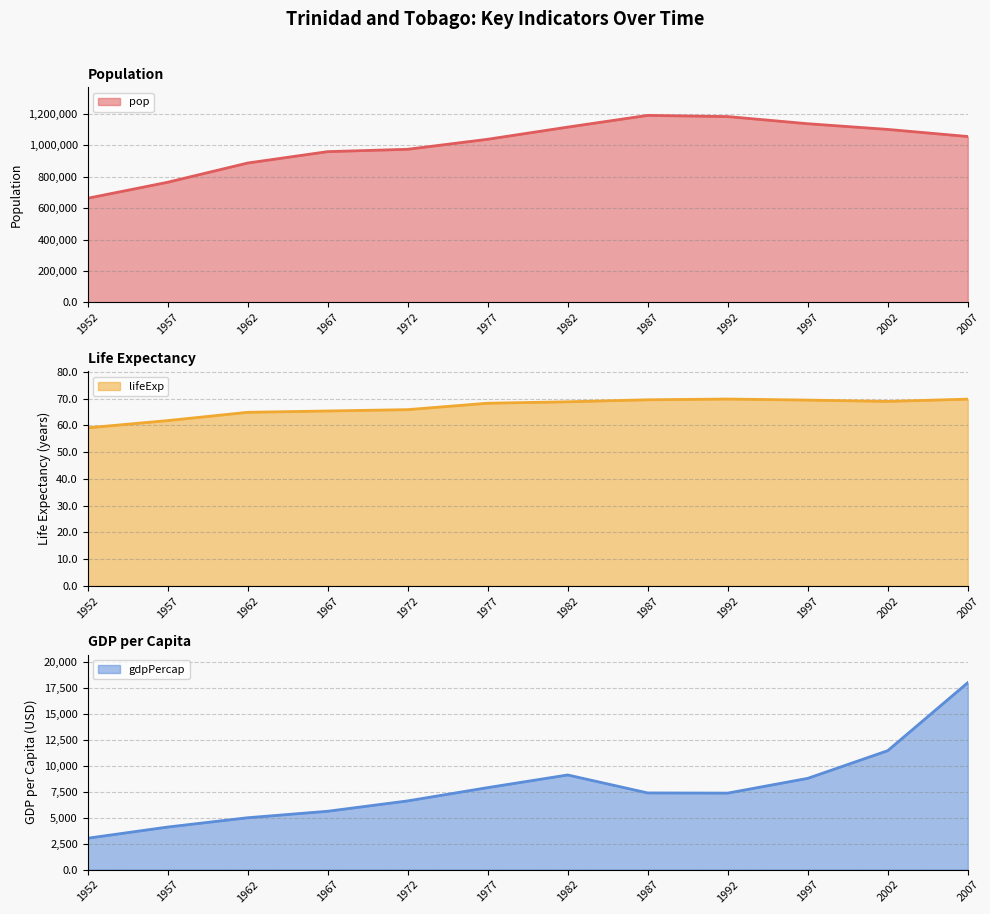

How many data points in lifeExp line are above 68?

7